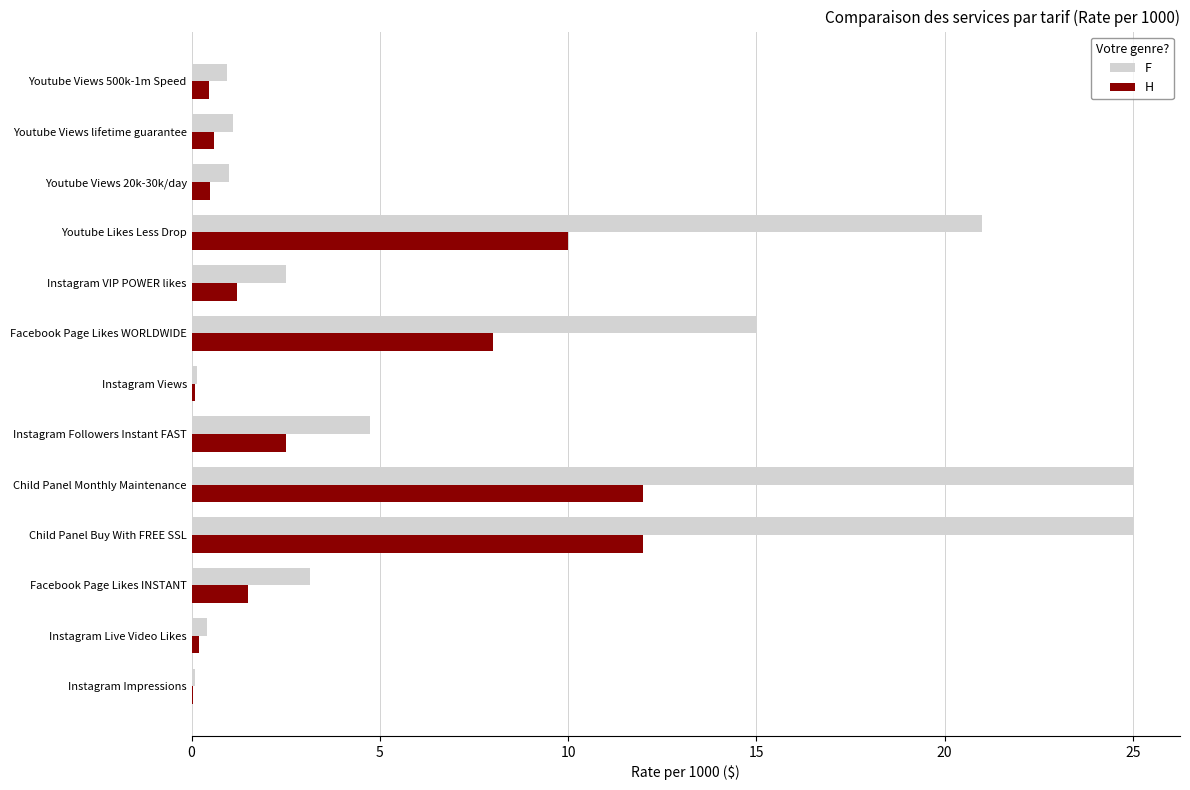

Between Child Panel Buy With FREE SSL and Instagram Views, which series saw the biggest shift?

F